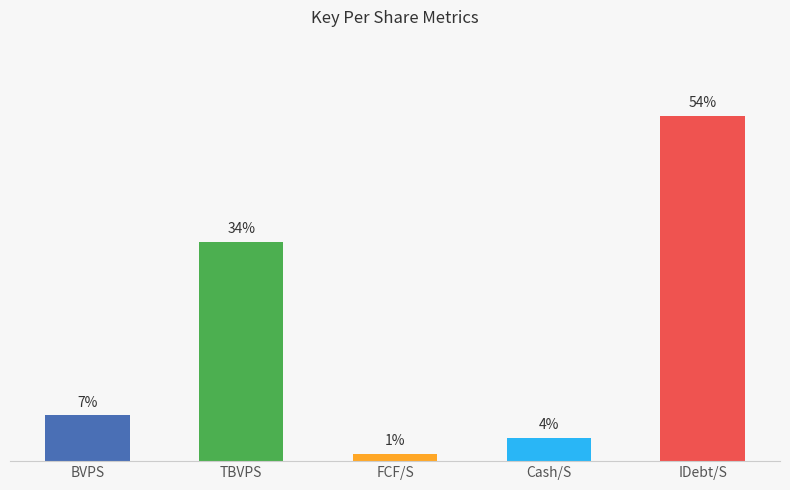

Between 6 and 7, which is larger?

7